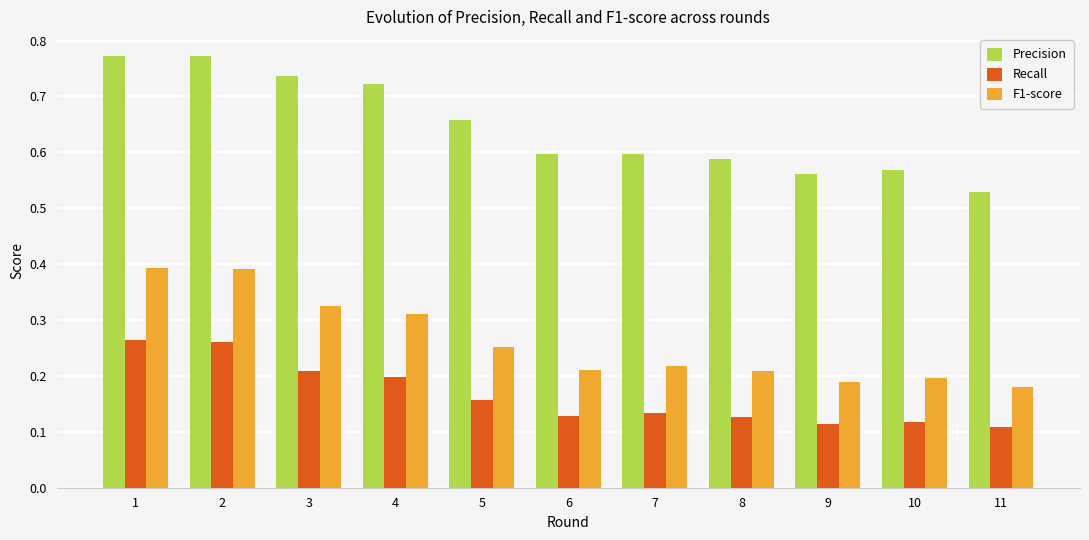

At how many categories does at least one series exceed 0?

11